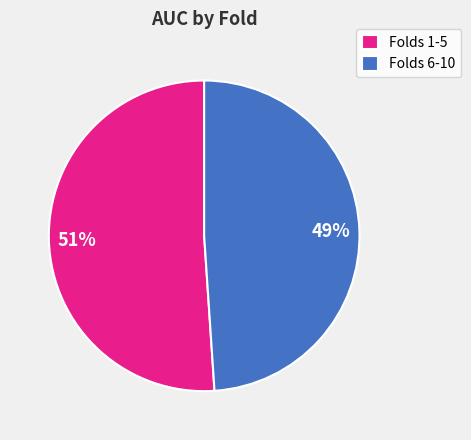

Combined, do Folds 1-5 and Folds 6-10 account for over 50%?

Yes